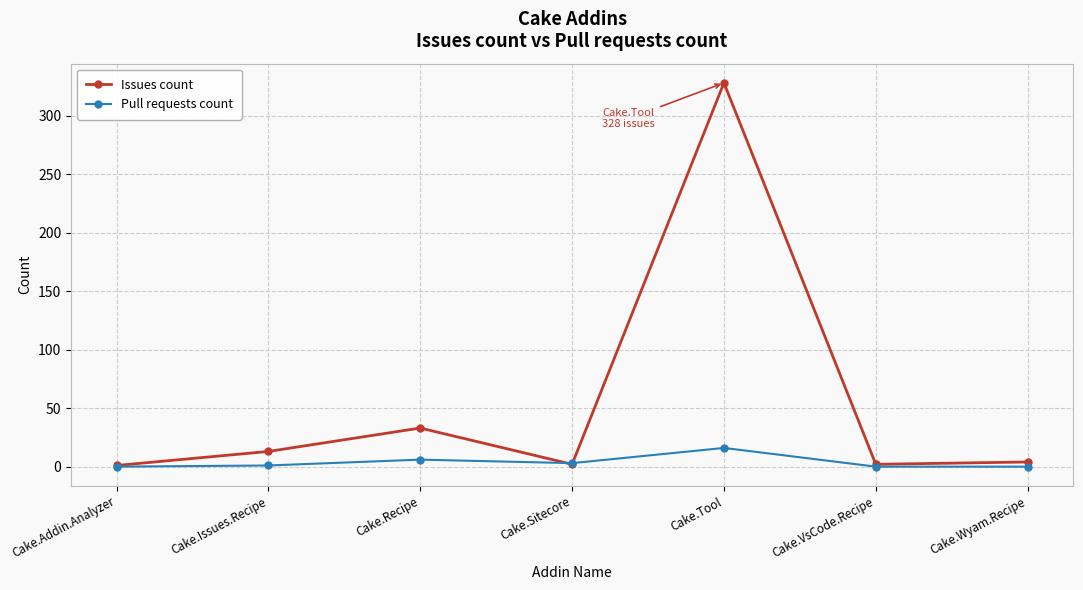

List the series in order of their overall mean, lowest first.

Pull requests count, Issues count